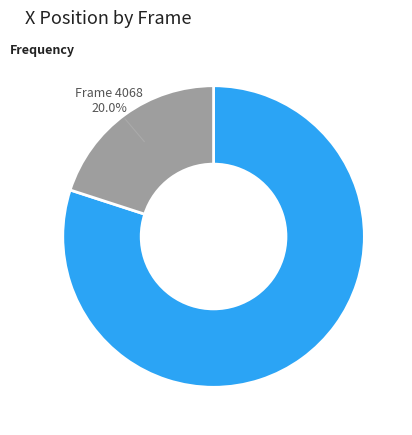

How many slices are in this pie chart?

2